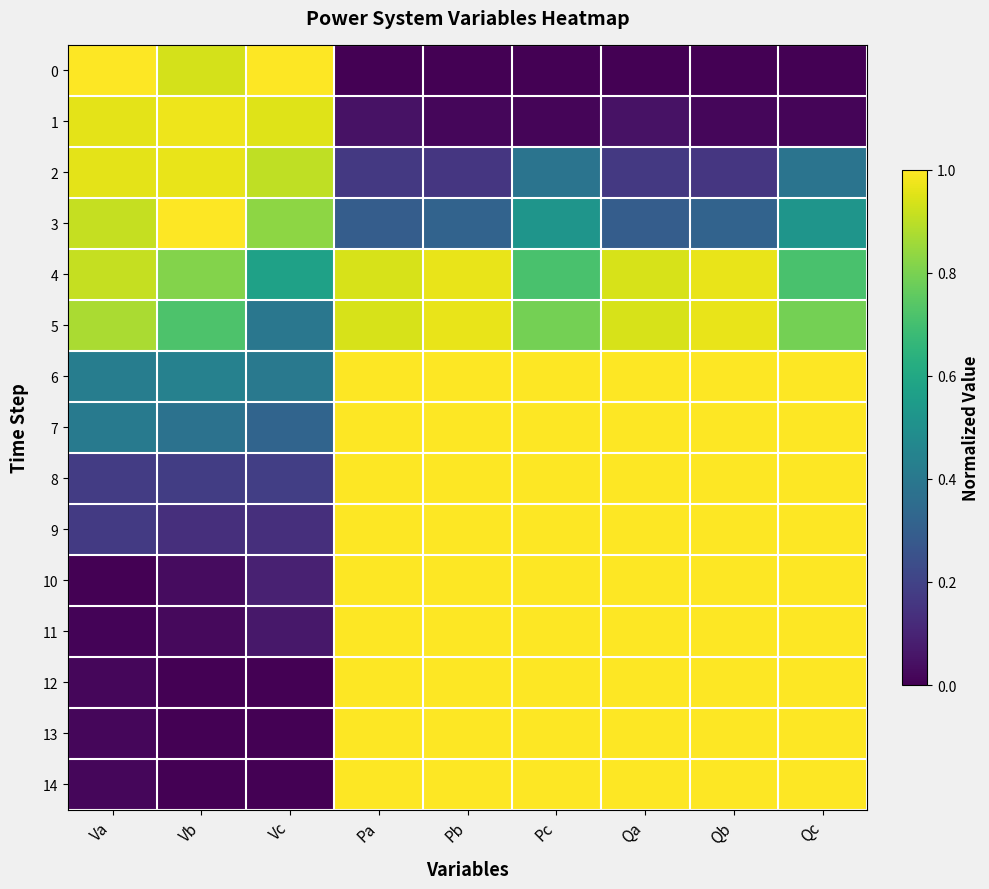

Which has a higher value, Vc or Va?

Vc